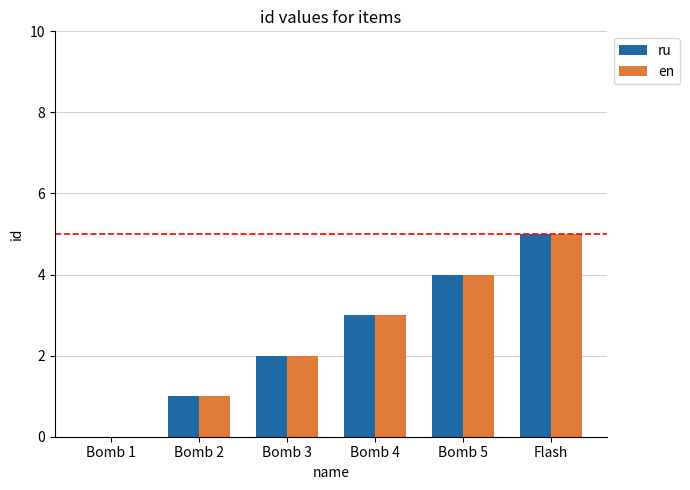

How many series are shown in this chart?

2